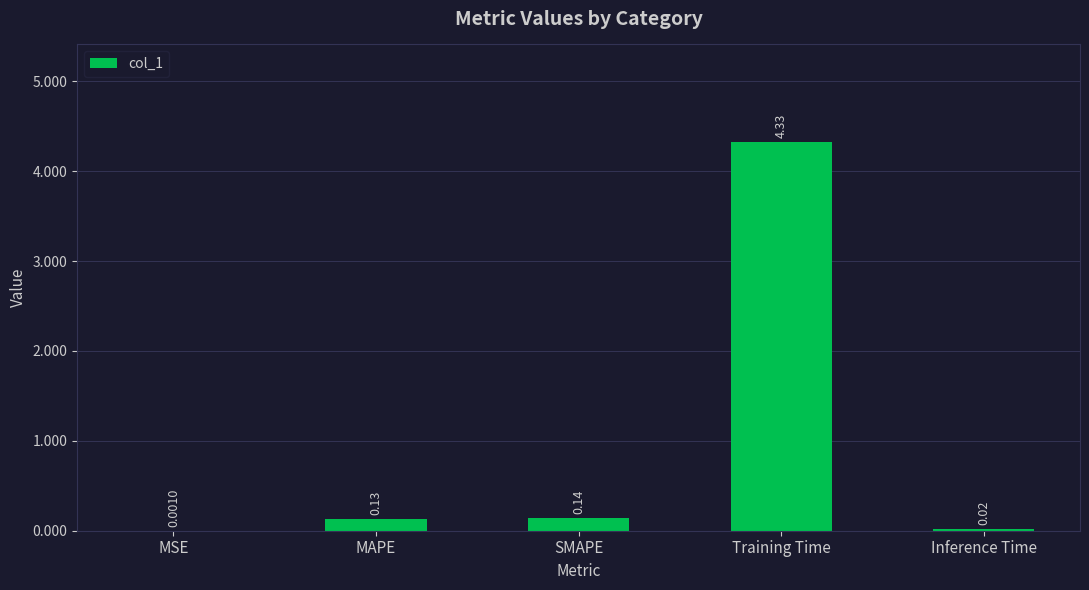

What is the sum of all values?

4.6